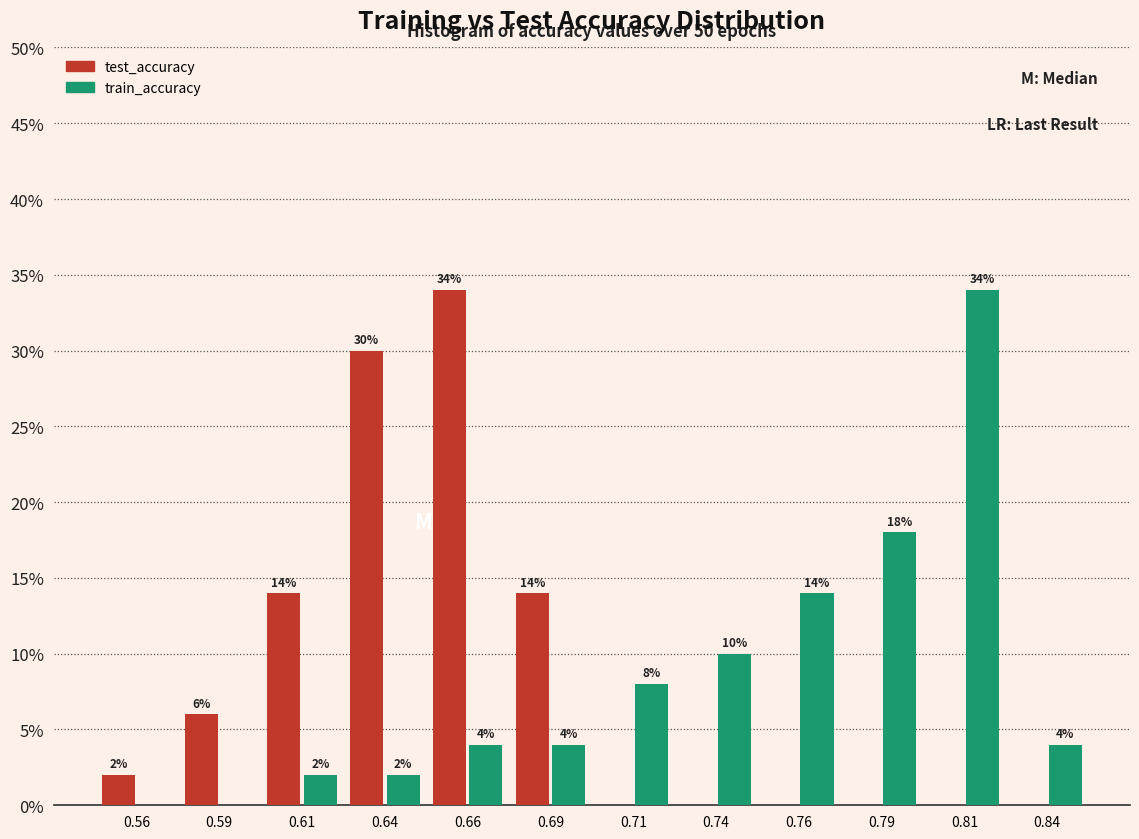

In the test_accuracy series, which range on the x-axis has the tallest bar?

0.650 to 0.675